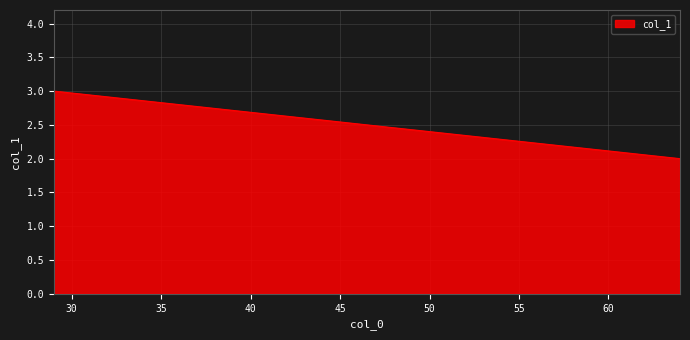

How many lines are shown in the chart?

1